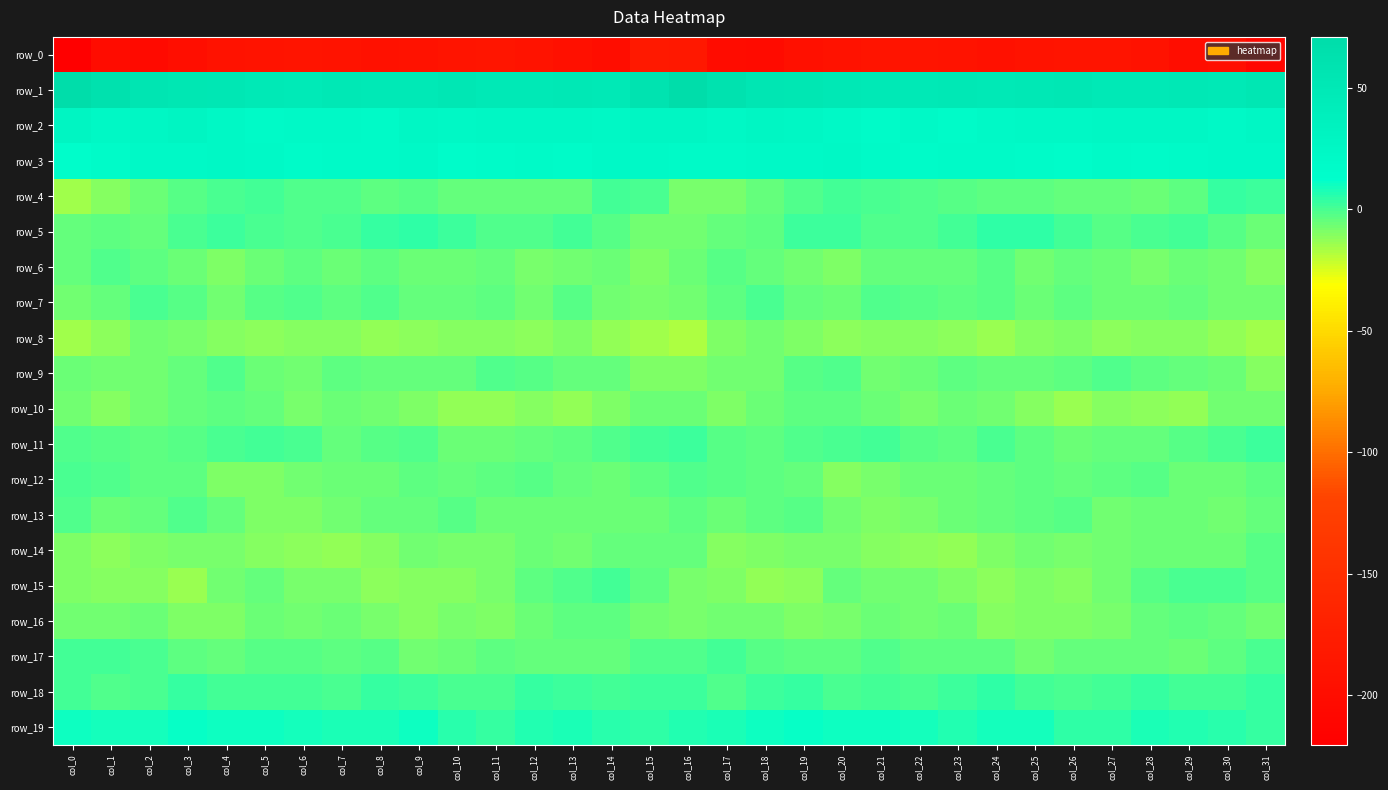

Reading left to right, list all the values displayed in this chart.

row_0: col_0=-220.3	col_1=-200.7	col_2=-203.5	col_3=-198.7	col_4=-192.5	col_5=-190.8	col_6=-188.5	col_7=-190.9	col_8=-193.5	col_9=-192.8	col_10=-189.3	col_11=-188.4	col_12=-191.0	col_13=-196.3	col_14=-199.2	col_15=-182.7	col_16=-183.3	col_17=-200.7	col_18=-203.2	col_19=-195.0	col_20=-192.5	col_21=-189.1	col_22=-189.5	col_23=-191.5	col_24=-194.0	col_25=-191.3	col_26=-188.6	col_27=-189.4	col_28=-191.9	col_29=-198.9	col_30=-197.5	col_31=-210.8
row_1: col_0=70.8	col_1=63.3	col_2=56.5	col_3=53.8	col_4=52.2	col_5=49.9	col_6=47.7	col_7=50.6	col_8=48.8	col_9=49.6	col_10=52.6	col_11=50.2	col_12=48.8	col_13=50.8	col_14=49.1	col_15=60.5	col_16=69.2	col_17=61.5	col_18=54.8	col_19=53.6	col_20=51.3	col_21=48.6	col_22=48.6	col_23=50.6	col_24=48.4	col_25=51.0	col_26=52.3	col_27=48.9	col_28=49.8	col_29=50.9	col_30=48.2	col_31=53.4
row_2: col_0=29.3	col_1=24.1	col_2=25.6	col_3=27.8	col_4=23.9	col_5=19.7	col_6=21.1	col_7=20.9	col_8=20.2	col_9=24.6	col_10=23.3	col_11=25.4	col_12=26.2	col_13=26.3	col_14=23.8	col_15=26.6	col_16=27.5	col_17=23.6	col_18=27.6	col_19=26.4	col_20=22.1	col_21=19.3	col_22=22.3	col_23=19.3	col_24=22.5	col_25=24.2	col_26=23.8	col_27=26.2	col_28=26.0	col_29=26.1	col_30=22.6	col_31=25.4
row_3: col_0=15.0	col_1=18.9	col_2=22.0	col_3=22.6	col_4=23.1	col_5=21.9	col_6=18.6	col_7=19.9	col_8=19.7	col_9=20.8	col_10=16.7	col_11=18.8	col_12=20.7	col_13=19.4	col_14=21.4	col_15=21.5	col_16=19.9	col_17=20.4	col_18=22.6	col_19=22.3	col_20=23.6	col_21=20.3	col_22=19.0	col_23=19.9	col_24=20.4	col_25=19.5	col_26=16.6	col_27=20.4	col_28=19.5	col_29=20.3	col_30=21.9	col_31=23.0
row_4: col_0=-15.6	col_1=-10.7	col_2=-5.8	col_3=-2.7	col_4=0.1	col_5=0.8	col_6=-1.4	col_7=-1.9	col_8=-3.3	col_9=-3.0	col_10=-4.5	col_11=-4.6	col_12=-4.7	col_13=-5.0	col_14=0.7	col_15=-0.2	col_16=-8.7	col_17=-8.3	col_18=-4.7	col_19=-1.2	col_20=0.7	col_21=0.1	col_22=-1.8	col_23=-2.3	col_24=-3.4	col_25=-3.1	col_26=-4.8	col_27=-4.4	col_28=-5.6	col_29=-3.7	col_30=2.8	col_31=2.5
row_5: col_0=-4.5	col_1=-3.5	col_2=-4.8	col_3=0.3	col_4=2.6	col_5=-0.8	col_6=-1.7	col_7=-0.3	col_8=3.0	col_9=4.5	col_10=2.2	col_11=-1.3	col_12=-1.0	col_13=1.3	col_14=-2.0	col_15=-7.4	col_16=-6.6	col_17=-4.6	col_18=-3.6	col_19=2.2	col_20=1.5	col_21=-1.7	col_22=-1.3	col_23=0.8	col_24=4.4	col_25=3.8	col_26=1.1	col_27=-2.0	col_28=0.1	col_29=0.4	col_30=-2.9	col_31=-5.9
row_6: col_0=-5.1	col_1=-0.9	col_2=-3.7	col_3=-5.9	col_4=-8.9	col_5=-6.1	col_6=-4.1	col_7=-6.0	col_8=-3.1	col_9=-5.8	col_10=-5.5	col_11=-5.0	col_12=-8.7	col_13=-6.8	col_14=-6.1	col_15=-9.7	col_16=-6.4	col_17=-2.0	col_18=-4.8	col_19=-7.0	col_20=-8.9	col_21=-4.6	col_22=-5.0	col_23=-5.3	col_24=-3.1	col_25=-6.7	col_26=-4.5	col_27=-6.4	col_28=-8.7	col_29=-6.1	col_30=-6.7	col_31=-10.7
row_7: col_0=-7.6	col_1=-5.1	col_2=-0.6	col_3=-2.0	col_4=-6.6	col_5=-2.9	col_6=-1.2	col_7=-3.7	col_8=-1.9	col_9=-5.3	col_10=-4.4	col_11=-3.9	col_12=-7.2	col_13=-3.0	col_14=-7.0	col_15=-7.7	col_16=-7.5	col_17=-3.9	col_18=-0.0	col_19=-4.4	col_20=-6.0	col_21=-1.3	col_22=-2.5	col_23=-3.4	col_24=-2.6	col_25=-5.9	col_26=-3.1	col_27=-6.0	col_28=-5.4	col_29=-4.3	col_30=-7.4	col_31=-7.4
row_8: col_0=-15.4	col_1=-11.3	col_2=-7.2	col_3=-7.9	col_4=-10.9	col_5=-11.5	col_6=-10.3	col_7=-10.6	col_8=-13.1	col_9=-12.0	col_10=-10.2	col_11=-10.8	col_12=-11.9	col_13=-9.5	col_14=-12.3	col_15=-15.5	col_16=-17.3	col_17=-9.6	col_18=-7.4	col_19=-9.1	col_20=-11.8	col_21=-10.6	col_22=-10.4	col_23=-11.5	col_24=-13.7	col_25=-11.0	col_26=-9.8	col_27=-11.7	col_28=-10.9	col_29=-10.3	col_30=-12.8	col_31=-15.0
row_9: col_0=-5.7	col_1=-6.8	col_2=-6.9	col_3=-4.9	col_4=-0.9	col_5=-5.5	col_6=-7.3	col_7=-3.6	col_8=-4.6	col_9=-4.4	col_10=-5.1	col_11=-1.7	col_12=-2.6	col_13=-5.1	col_14=-5.0	col_15=-9.4	col_16=-9.9	col_17=-7.2	col_18=-7.0	col_19=-3.0	col_20=-1.8	col_21=-6.9	col_22=-6.0	col_23=-3.4	col_24=-5.3	col_25=-4.4	col_26=-4.1	col_27=-1.1	col_28=-4.2	col_29=-4.7	col_30=-5.7	col_31=-10.7
row_10: col_0=-7.0	col_1=-9.9	col_2=-6.7	col_3=-4.7	col_4=-3.9	col_5=-4.6	col_6=-8.4	col_7=-6.3	col_8=-6.7	col_9=-9.1	col_10=-12.9	col_11=-12.2	col_12=-10.4	col_13=-13.0	col_14=-9.6	col_15=-6.2	col_16=-6.1	col_17=-9.3	col_18=-5.5	col_19=-4.1	col_20=-3.7	col_21=-6.3	col_22=-8.0	col_23=-6.0	col_24=-7.4	col_25=-10.5	col_26=-13.5	col_27=-10.7	col_28=-11.9	col_29=-12.4	col_30=-7.6	col_31=-6.8
row_11: col_0=-1.8	col_1=-2.7	col_2=-4.0	col_3=-3.1	col_4=-0.7	col_5=1.4	col_6=-0.7	col_7=-4.2	col_8=-2.1	col_9=-1.9	col_10=-6.0	col_11=-5.6	col_12=-4.8	col_13=-3.2	col_14=-1.1	col_15=1.1	col_16=1.7	col_17=-3.1	col_18=-3.9	col_19=-1.7	col_20=-0.0	col_21=0.9	col_22=-2.1	col_23=-4.2	col_24=-0.7	col_25=-4.0	col_26=-6.0	col_27=-5.2	col_28=-4.5	col_29=-2.5	col_30=-0.2	col_31=1.8
row_12: col_0=0.3	col_1=-1.4	col_2=-3.6	col_3=-3.2	col_4=-9.2	col_5=-9.3	col_6=-6.6	col_7=-5.8	col_8=-6.4	col_9=-3.8	col_10=-4.3	col_11=-4.2	col_12=-3.1	col_13=-4.6	col_14=-6.0	col_15=-3.7	col_16=-1.8	col_17=-2.4	col_18=-3.2	col_19=-4.7	col_20=-10.8	col_21=-8.3	col_22=-5.7	col_23=-6.4	col_24=-5.4	col_25=-3.7	col_26=-4.5	col_27=-4.0	col_28=-2.9	col_29=-5.8	col_30=-5.4	col_31=-4.1
row_13: col_0=-1.5	col_1=-5.4	col_2=-4.9	col_3=-1.8	col_4=-5.1	col_5=-9.2	col_6=-9.6	col_7=-6.7	col_8=-5.3	col_9=-4.3	col_10=-2.2	col_11=-5.5	col_12=-6.4	col_13=-5.9	col_14=-6.1	col_15=-5.5	col_16=-3.7	col_17=-5.7	col_18=-3.5	col_19=-2.6	col_20=-6.8	col_21=-9.8	col_22=-8.5	col_23=-6.1	col_24=-5.1	col_25=-3.3	col_26=-3.0	col_27=-6.5	col_28=-6.1	col_29=-5.4	col_30=-7.0	col_31=-5.3
row_14: col_0=-9.0	col_1=-11.1	col_2=-9.8	col_3=-8.2	col_4=-7.8	col_5=-9.9	col_6=-11.6	col_7=-12.6	col_8=-10.7	col_9=-6.7	col_10=-7.7	col_11=-7.7	col_12=-6.0	col_13=-6.7	col_14=-5.3	col_15=-4.3	col_16=-5.2	col_17=-10.0	col_18=-9.6	col_19=-7.9	col_20=-8.6	col_21=-10.3	col_22=-12.1	col_23=-12.4	col_24=-8.8	col_25=-6.8	col_26=-8.1	col_27=-6.7	col_28=-6.4	col_29=-6.2	col_30=-5.4	col_31=-2.6
row_15: col_0=-9.5	col_1=-10.8	col_2=-10.7	col_3=-13.6	col_4=-6.5	col_5=-5.3	col_6=-7.7	col_7=-7.9	col_8=-12.0	col_9=-10.1	col_10=-10.1	col_11=-8.8	col_12=-3.7	col_13=-1.1	col_14=0.5	col_15=-3.4	col_16=-8.0	col_17=-9.8	col_18=-12.8	col_19=-11.5	col_20=-4.5	col_21=-6.8	col_22=-7.3	col_23=-9.5	col_24=-12.1	col_25=-9.5	col_26=-10.4	col_27=-6.6	col_28=-2.6	col_29=-0.3	col_30=-0.1	col_31=-2.5
row_16: col_0=-6.6	col_1=-7.3	col_2=-6.4	col_3=-8.9	col_4=-9.4	col_5=-6.4	col_6=-6.8	col_7=-5.8	col_8=-8.7	col_9=-10.8	col_10=-8.4	col_11=-9.2	col_12=-6.1	col_13=-3.8	col_14=-3.9	col_15=-7.5	col_16=-8.5	col_17=-6.9	col_18=-7.5	col_19=-9.1	col_20=-8.5	col_21=-6.2	col_22=-6.6	col_23=-6.0	col_24=-10.6	col_25=-9.3	col_26=-9.2	col_27=-7.8	col_28=-5.4	col_29=-3.3	col_30=-4.7	col_31=-7.3
row_17: col_0=1.0	col_1=0.9	col_2=-0.5	col_3=-3.9	col_4=-4.3	col_5=-2.7	col_6=-2.2	col_7=-3.9	col_8=-2.8	col_9=-7.1	col_10=-5.8	col_11=-4.0	col_12=-4.9	col_13=-5.2	col_14=-4.8	col_15=-1.8	col_16=-0.9	col_17=0.9	col_18=-2.5	col_19=-3.8	col_20=-4.1	col_21=-1.8	col_22=-3.2	col_23=-3.2	col_24=-4.0	col_25=-7.6	col_26=-4.5	col_27=-4.4	col_28=-4.8	col_29=-5.5	col_30=-3.1	col_31=-0.4
row_18: col_0=0.3	col_1=-1.5	col_2=-0.1	col_3=3.7	col_4=0.8	col_5=0.6	col_6=1.1	col_7=0.3	col_8=3.5	col_9=2.1	col_10=-0.3	col_11=-0.1	col_12=3.0	col_13=1.7	col_14=0.6	col_15=2.0	col_16=1.6	col_17=-1.7	col_18=1.9	col_19=3.4	col_20=-0.3	col_21=1.4	col_22=0.2	col_23=1.5	col_24=3.9	col_25=0.6	col_26=-0.4	col_27=0.7	col_28=3.4	col_29=0.6	col_30=1.3	col_31=3.6
row_19: col_0=10.0	col_1=8.5	col_2=8.9	col_3=11.6	col_4=10.2	col_5=10.2	col_6=9.4	col_7=7.6	col_8=7.8	col_9=10.5	col_10=5.4	col_11=3.1	col_12=6.8	col_13=7.2	col_14=5.0	col_15=4.1	col_16=6.3	col_17=7.5	col_18=10.4	col_19=11.3	col_20=9.8	col_21=10.1	col_22=8.9	col_23=6.8	col_24=9.3	col_25=9.1	col_26=4.1	col_27=3.9	col_28=7.6	col_29=6.0	col_30=5.1	col_31=3.6